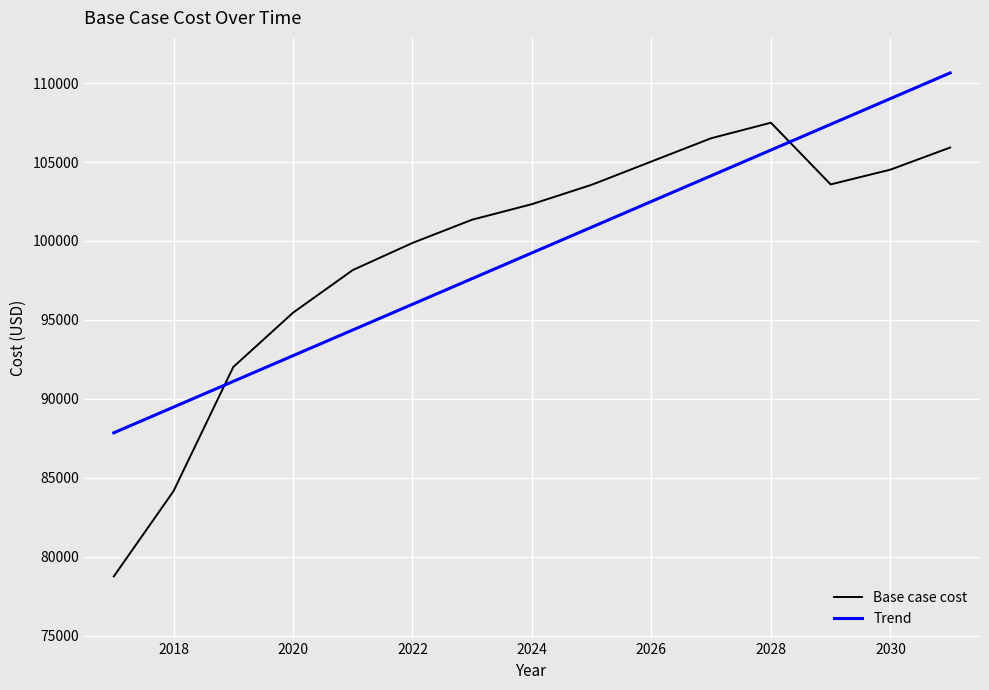

What is the sum of all Trend values?

1488659.3